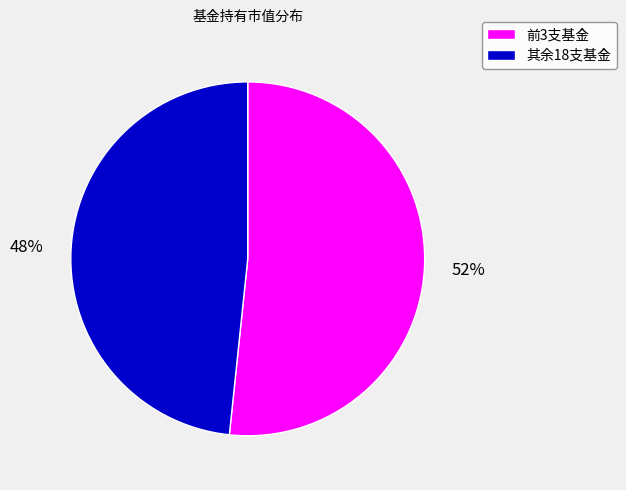

Which slice is the largest?

前3支基金